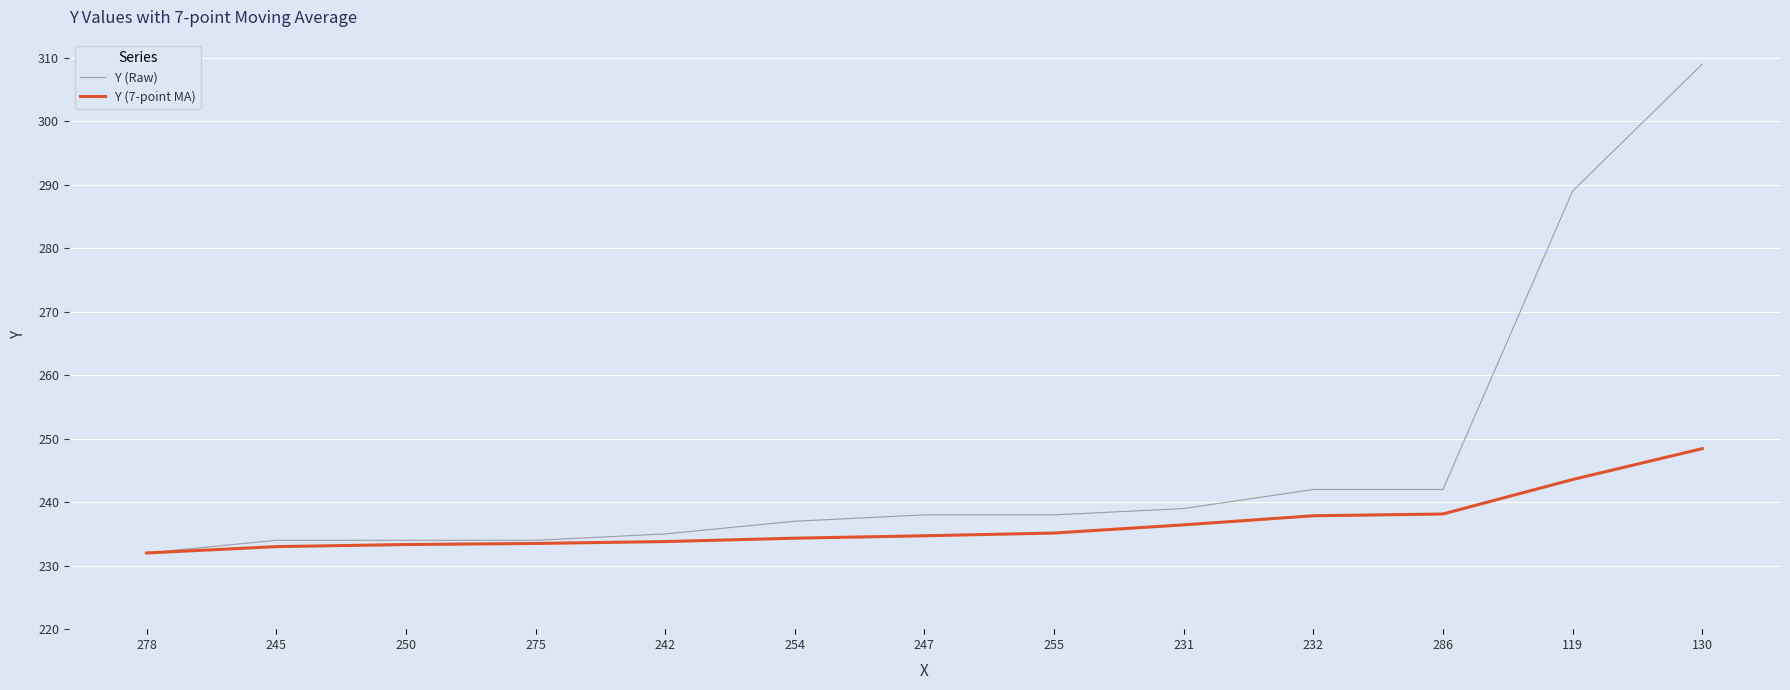

What position from the left is 250?

3